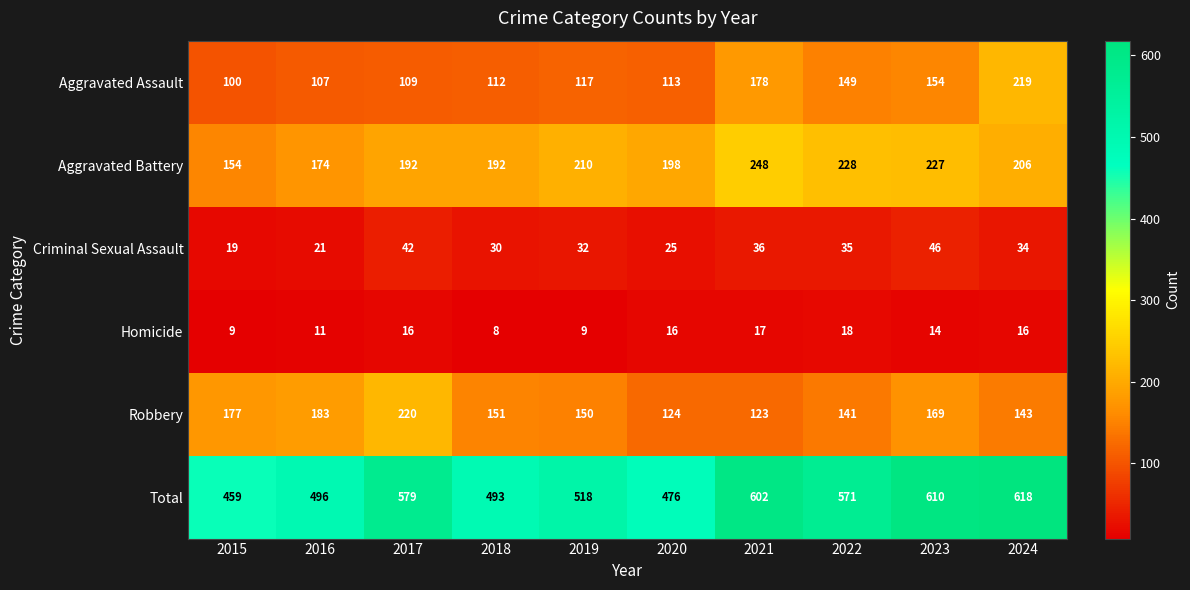

Which series has the largest total across all categories?

Total